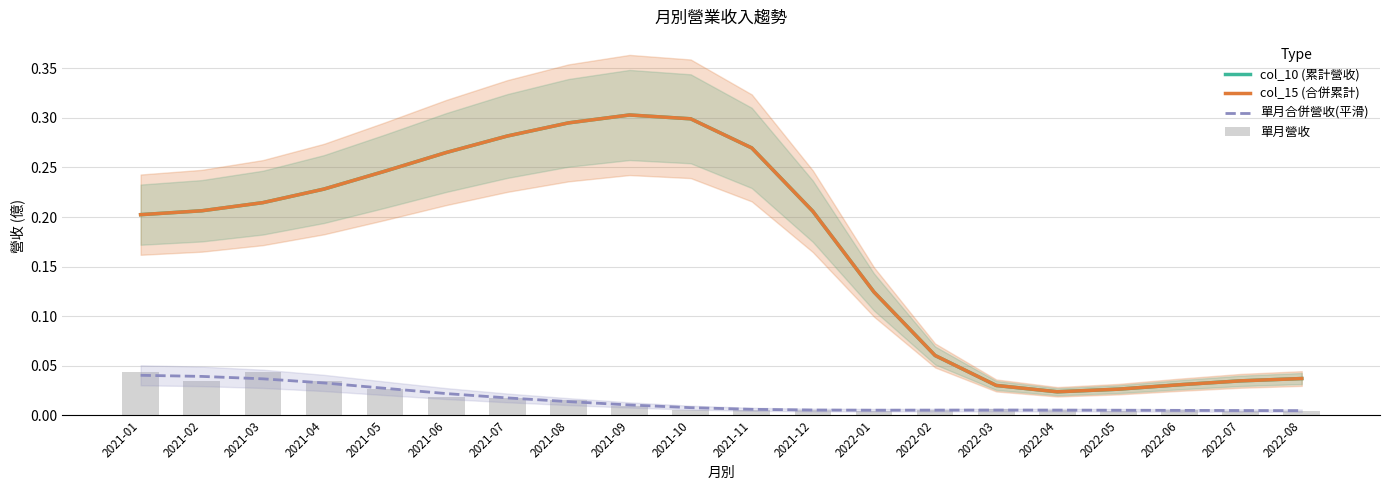

What are all the series names shown in the legend?

col_10 (累計營收), col_15 (合併累計), 單月合併營收(平滑), 單月營收